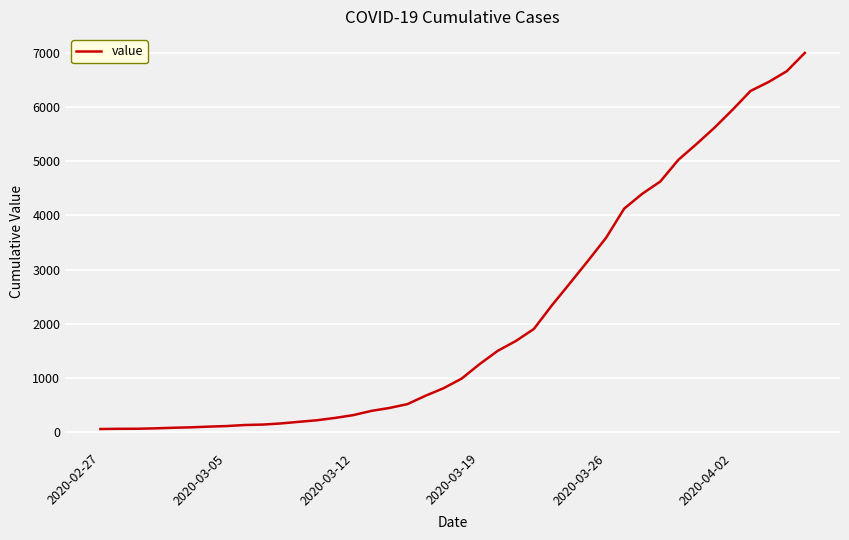

What is the maximum value shown in the chart?

6995